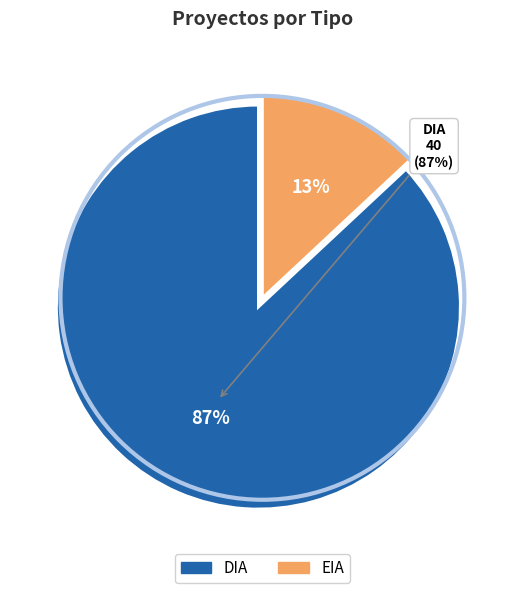

Which has a higher value, DIA or EIA?

DIA